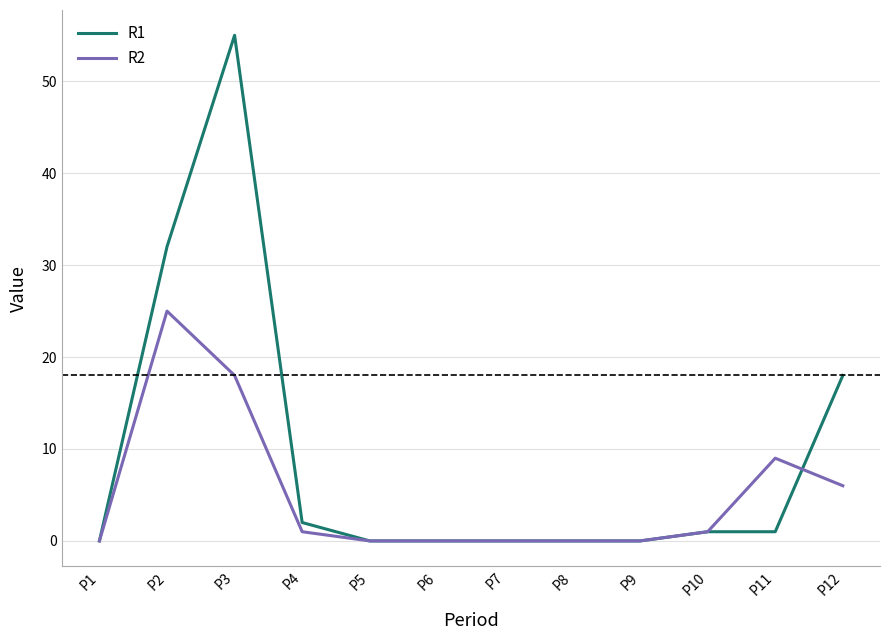

The R1 series shows 0 at P1. True or false?

True